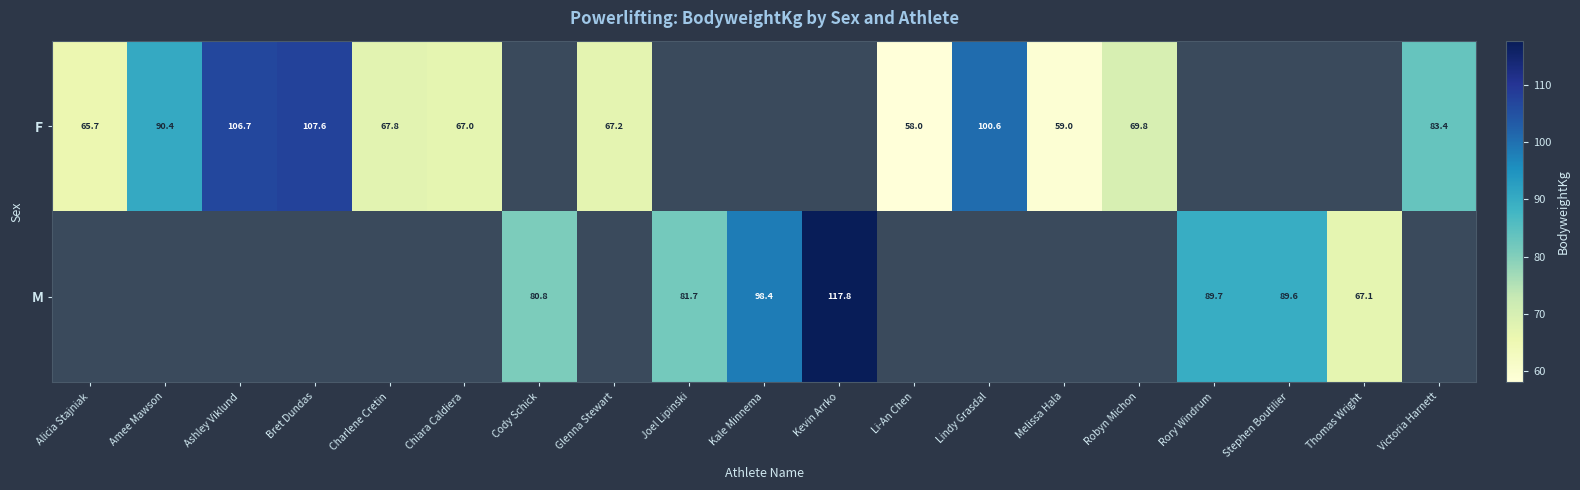

At how many categories does at least one series exceed 107?

2